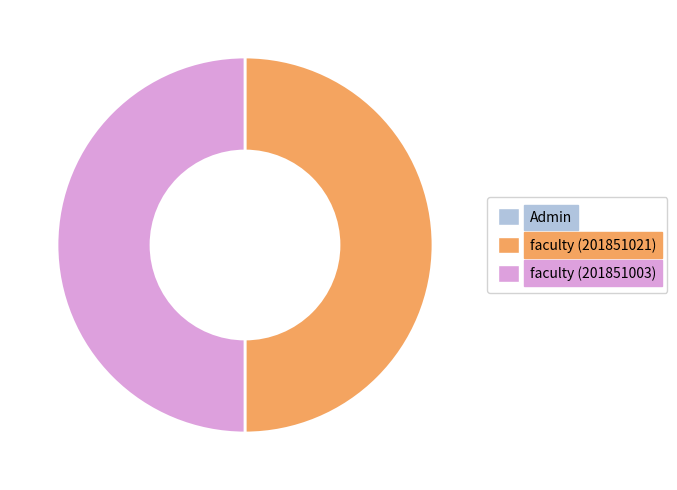

Is it true that faculty (201851021) is 50% of the pie?

True